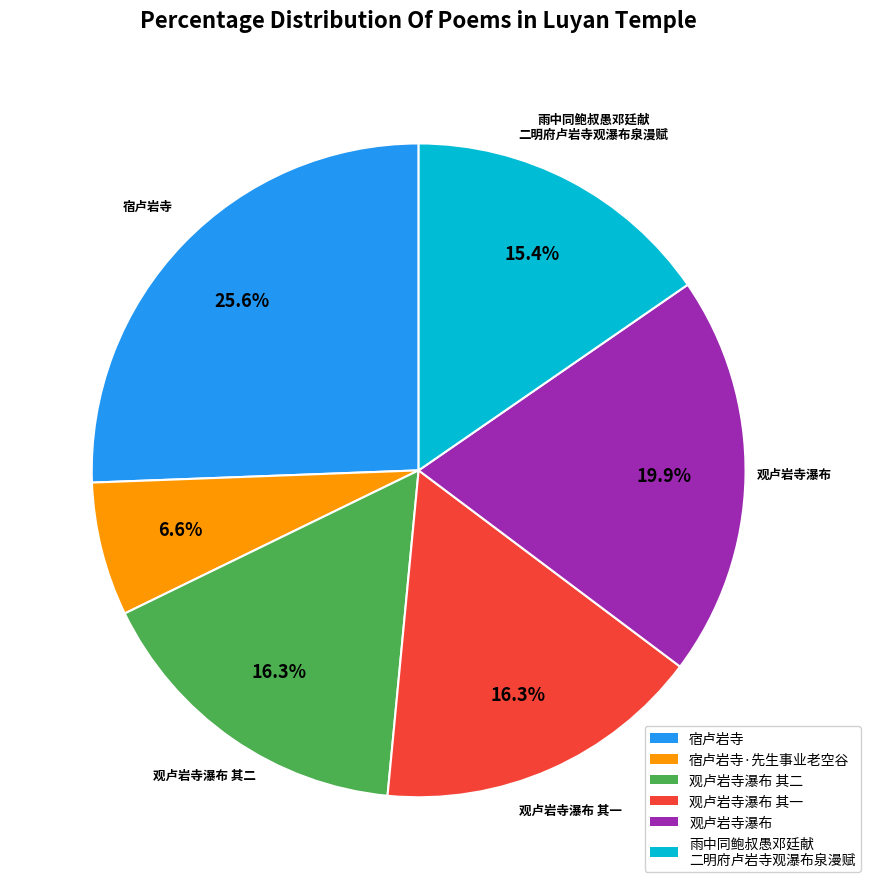

Does any single category account for the majority?

No